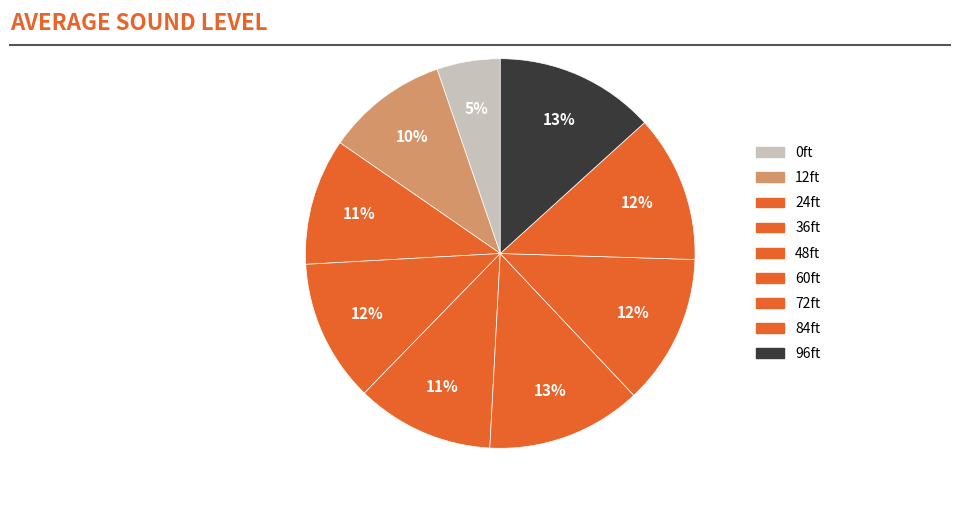

Is 24ft the majority of the pie?

No